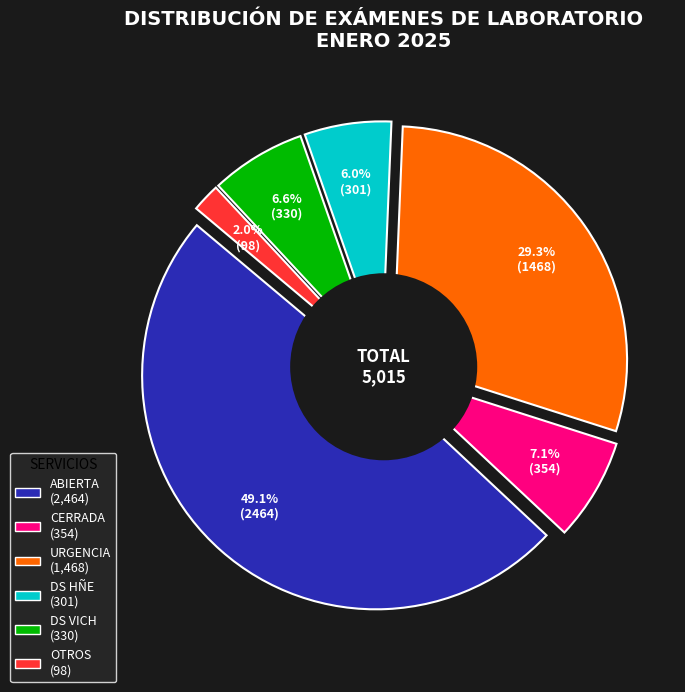

To the nearest percent, what is the difference between the CERRADA and OTROS slice percentages?

5%